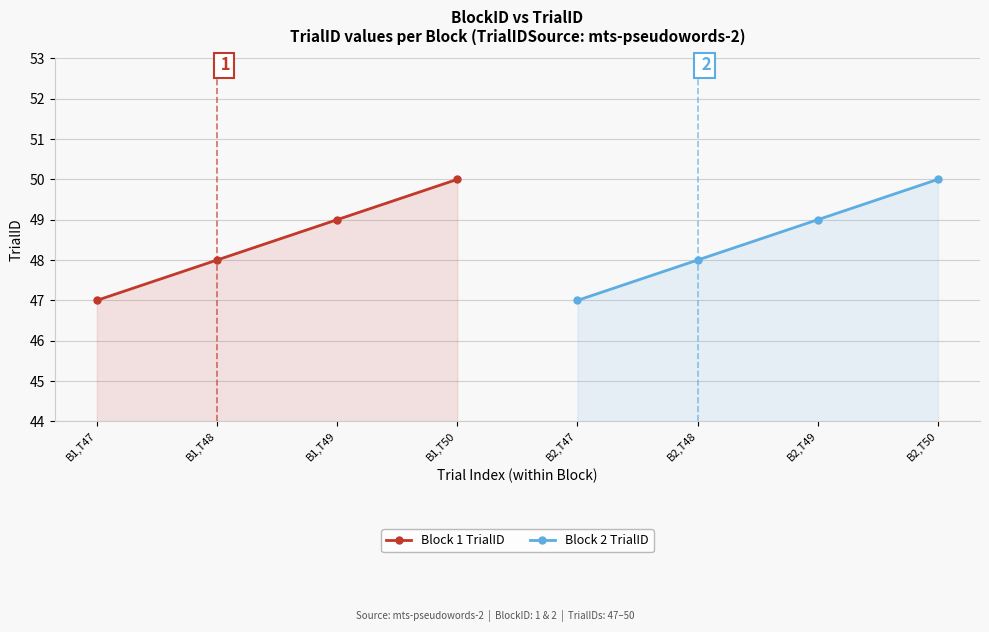

At which label is Block 2 TrialID closest to 48?

B2,T48